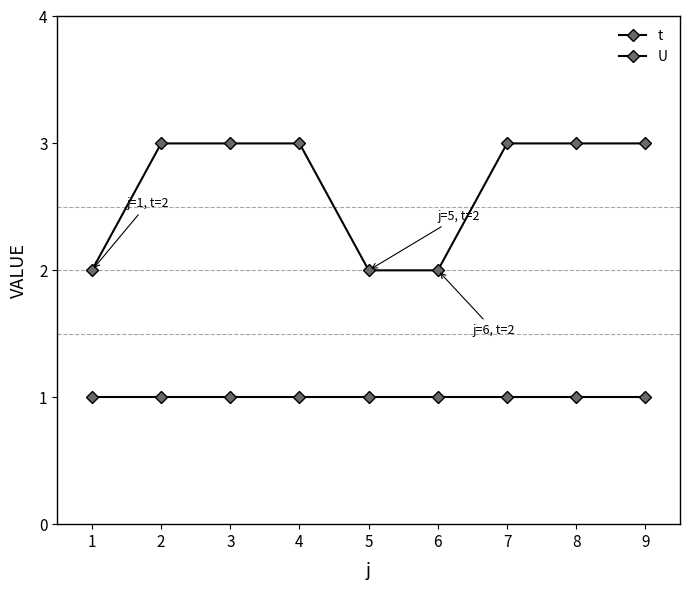

What is the total value across all series at 2?

4